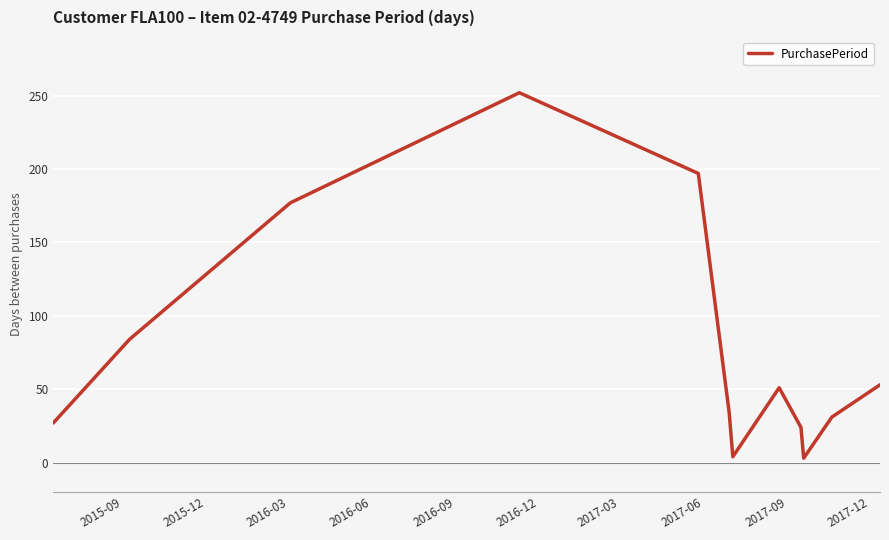

What is the difference between the maximum and minimum values?

249